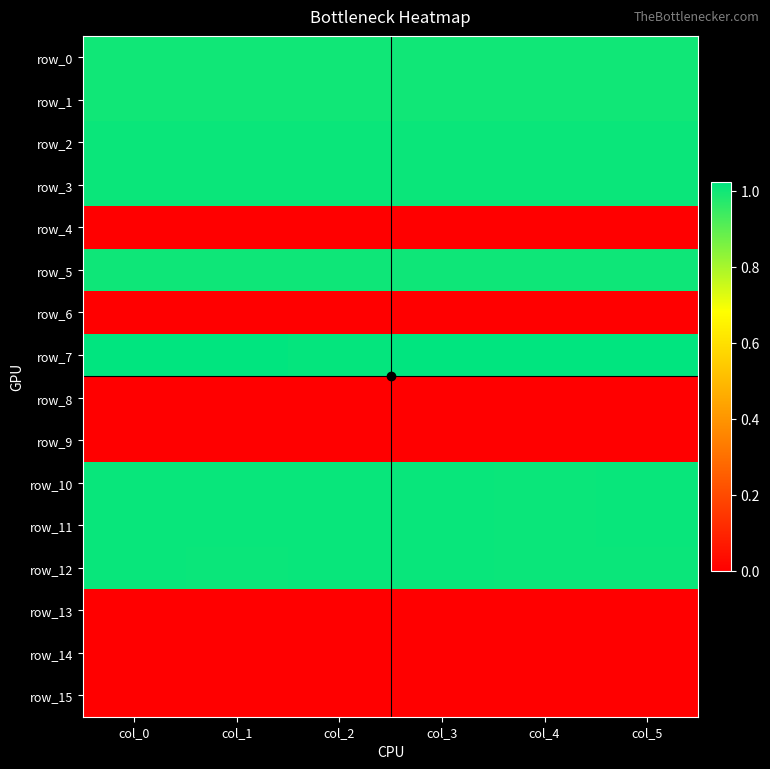

Is the value of row_8 at col_0 greater than the value of row_1 at col_3?

No